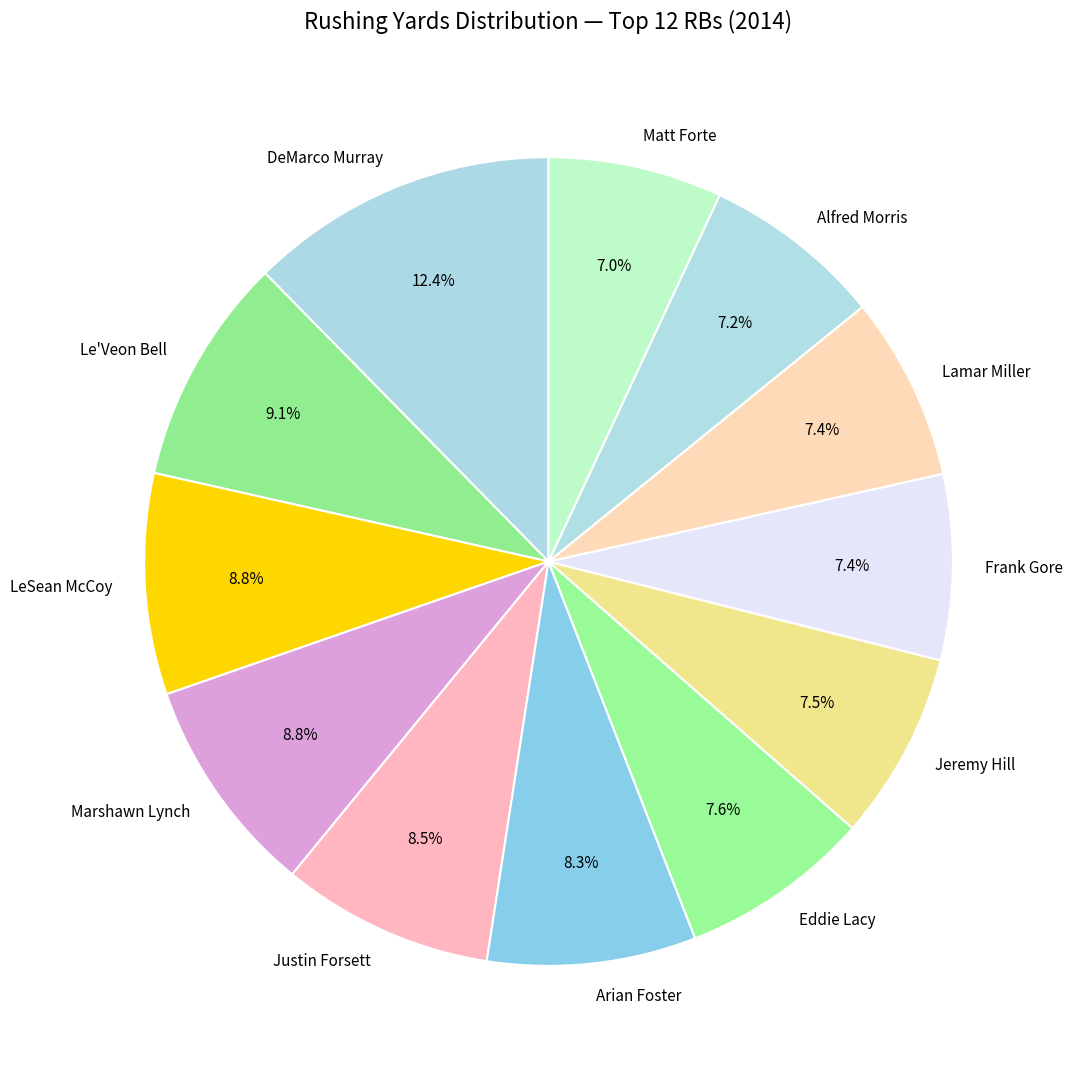

True or false: Justin Forsett accounts for 1% of the total.

False